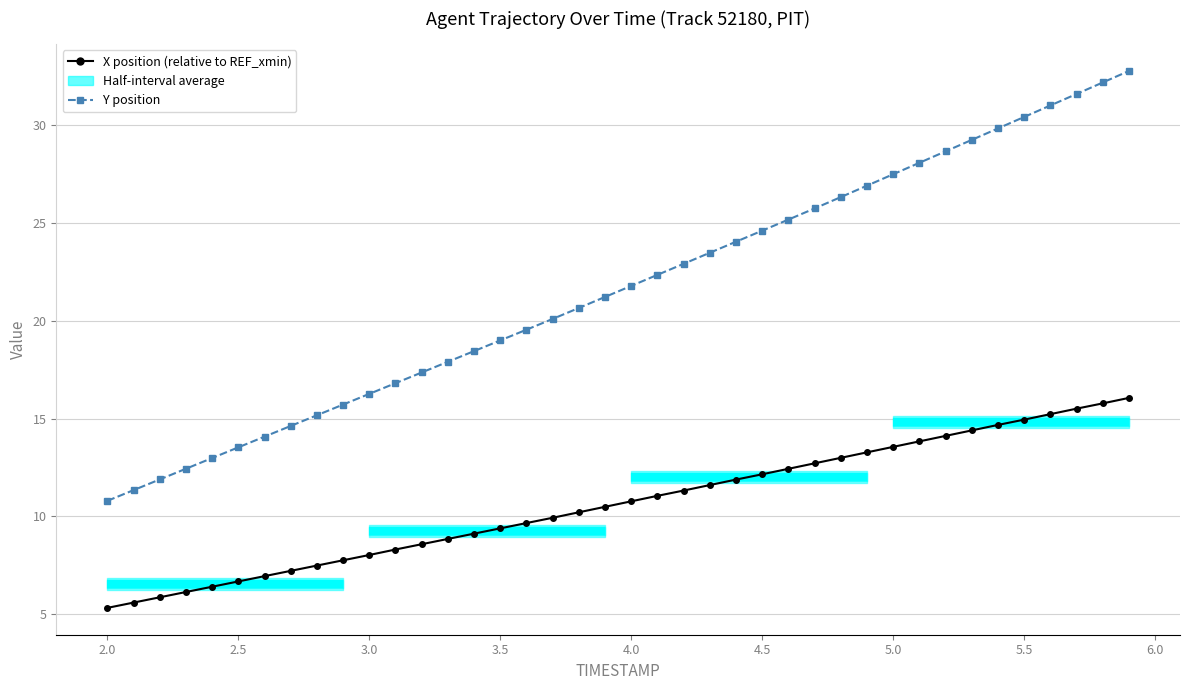

True or false: X position (relative to REF_xmin) has a value of 12.8 at 5.0.

False